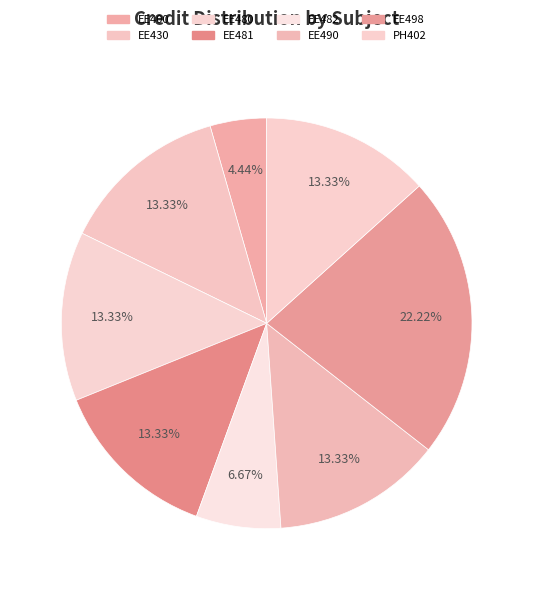

What is the change in value from EE430 to EE498?

+4